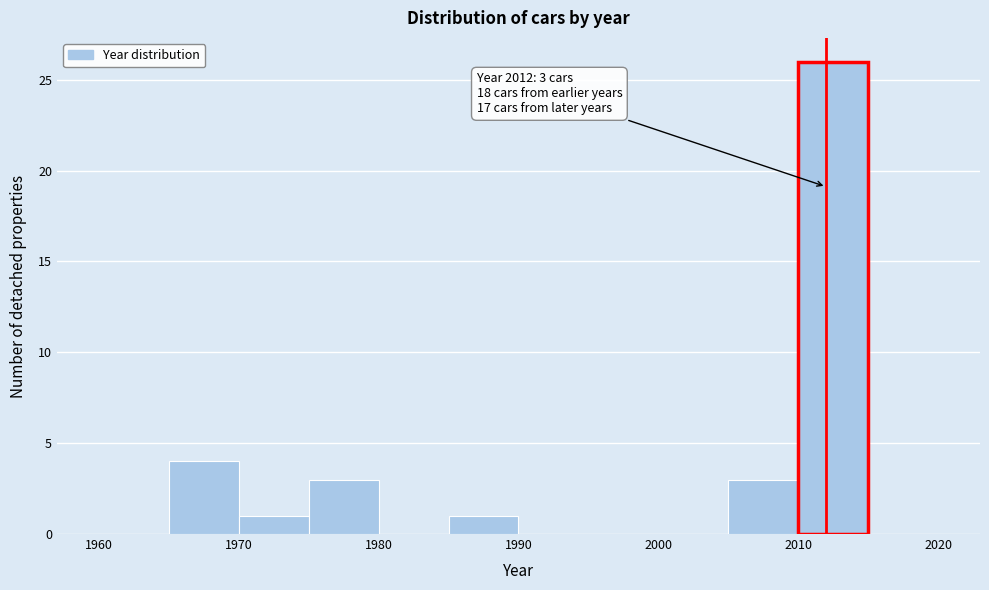

Over which range of the x-axis is the bar tallest?

2010 to 2015